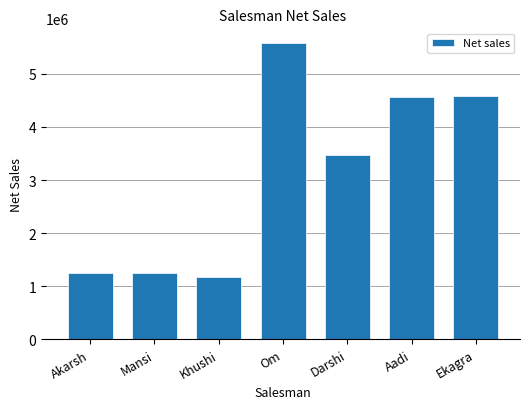

Which label corresponds to the largest value in the chart?

Om